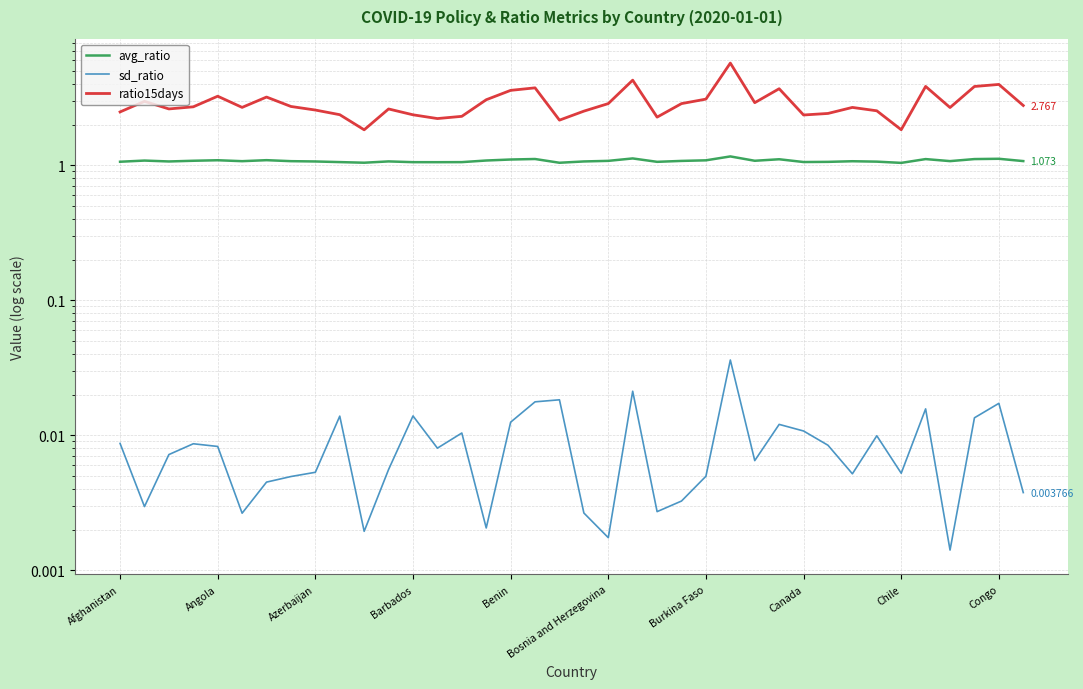

Is it true that avg_ratio equals 1.1 at 33?

True